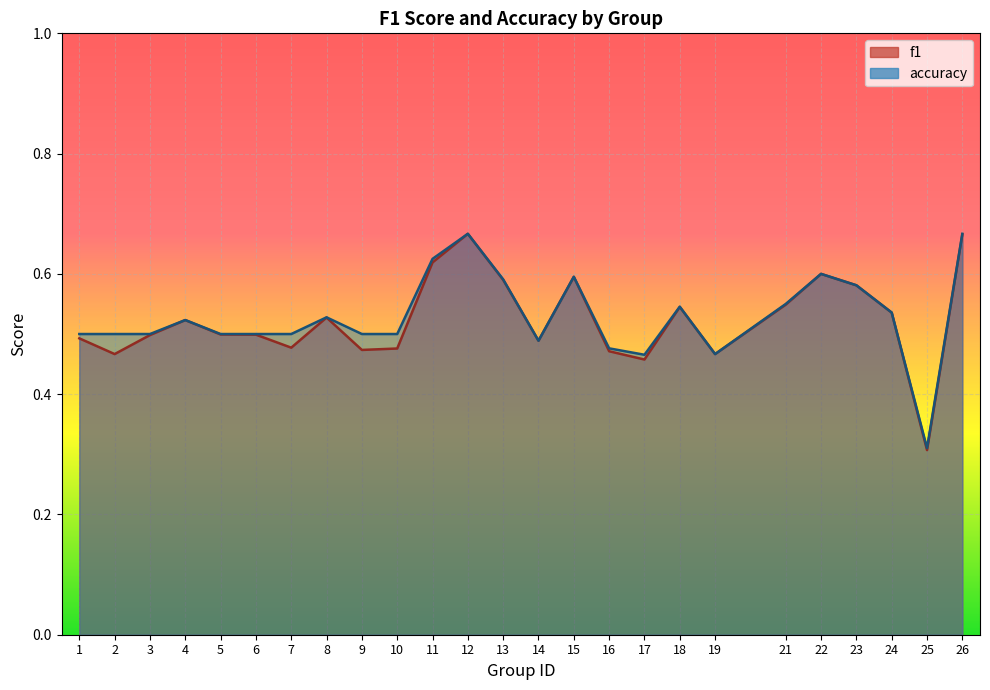

Which series has the largest range (max minus min)?

f1